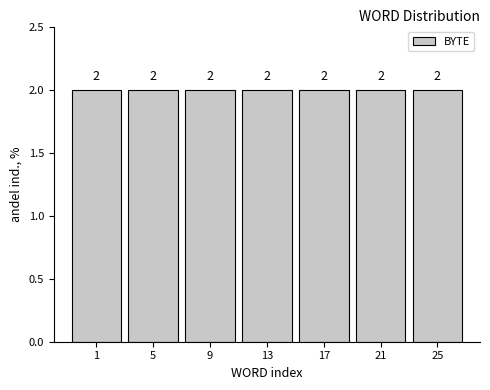

Reading left to right, transcribe this chart: for each bar, give the range it covers on the x-axis and its height.

-1 to 3: 2
3 to 7: 2
7 to 11: 2
11 to 15: 2
15 to 19: 2
19 to 23: 2
23 to 27: 2